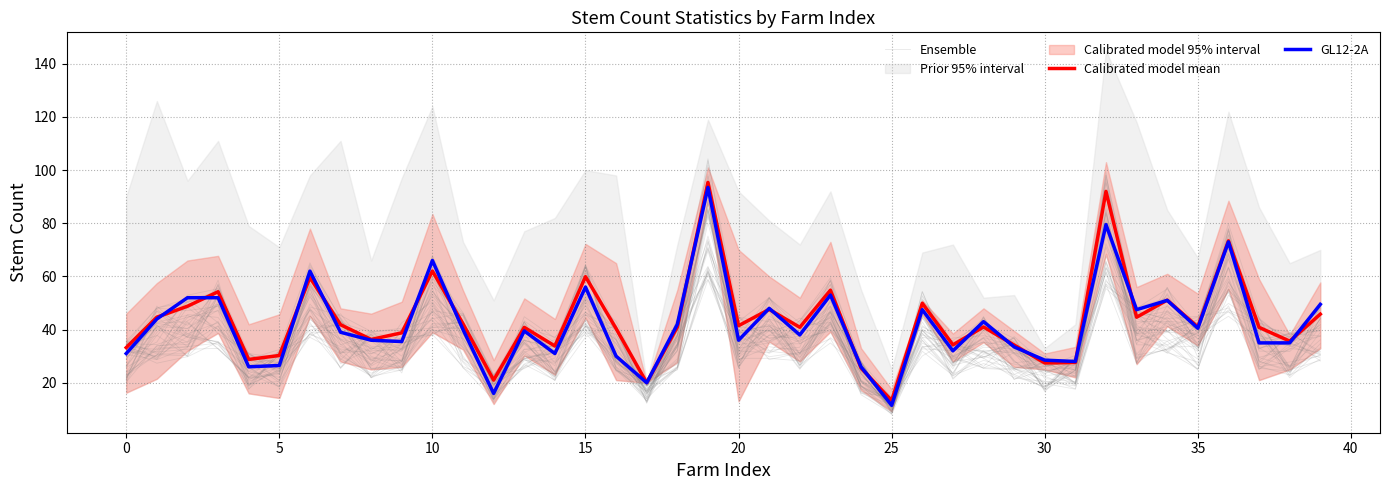

What value does the GL12-2A series have at 28?

43.0